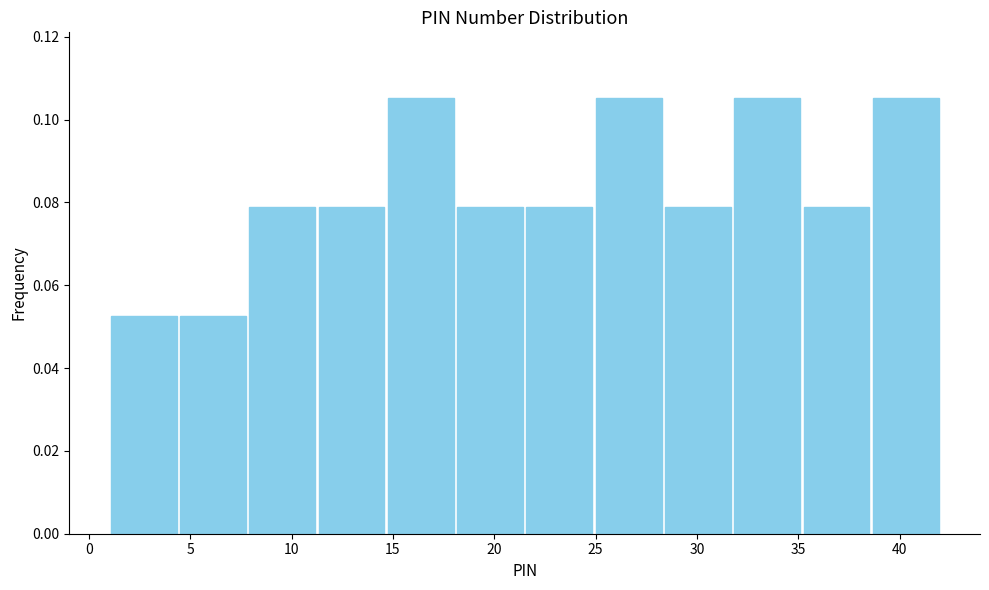

What is the height of the bar covering 32.0 to 35.0 on the x-axis? Neither the bar edges nor the heights are printed on the chart, so give them approximately, as read against the axes.

0.106